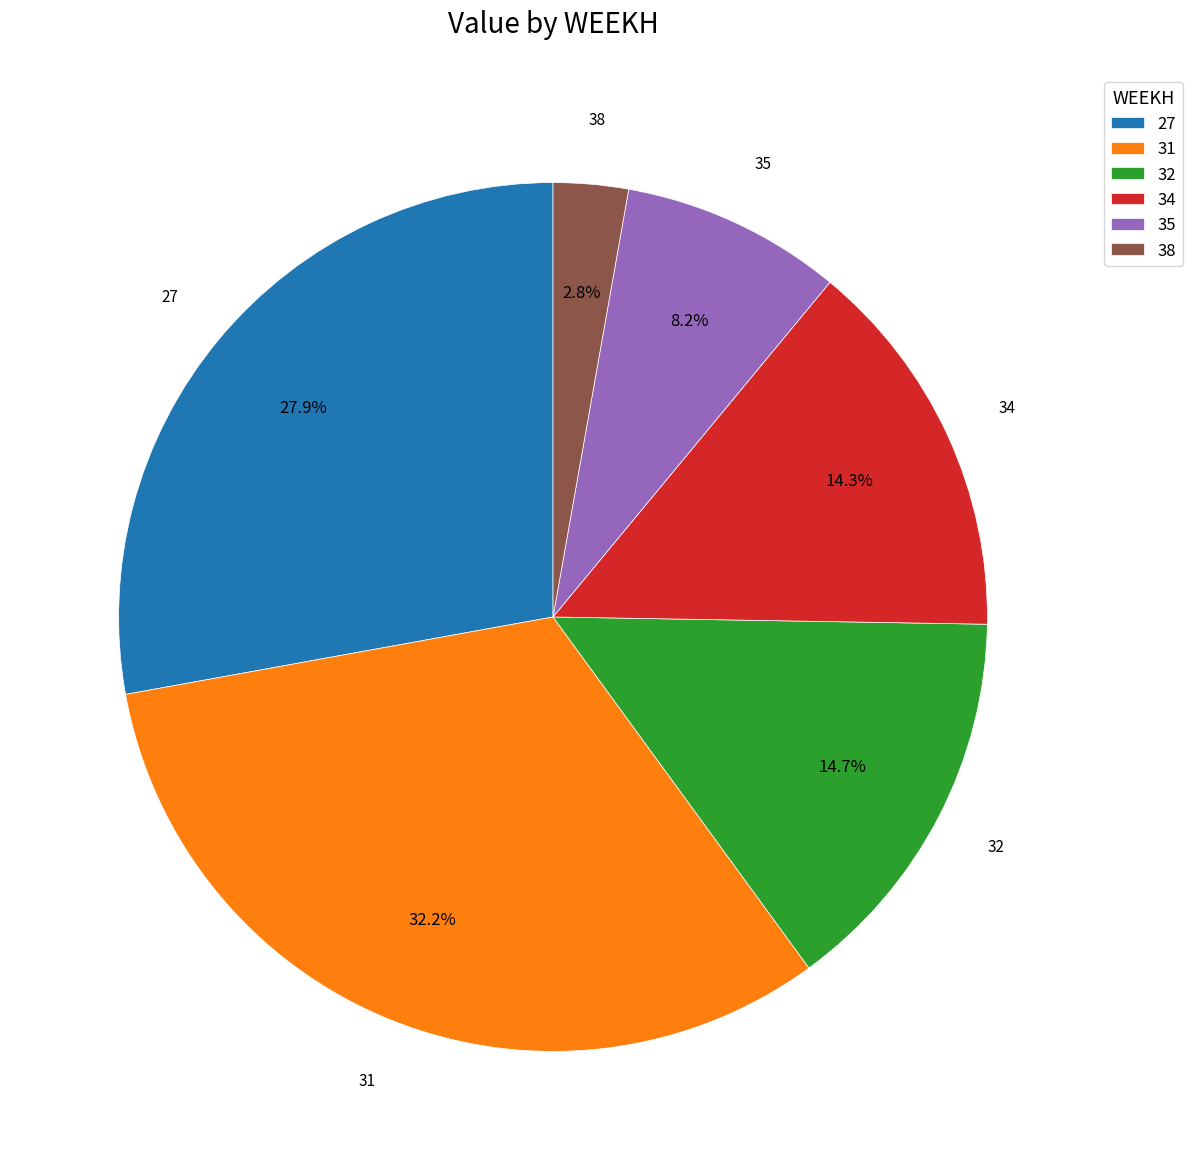

Which has a higher value, 38 or 32?

32